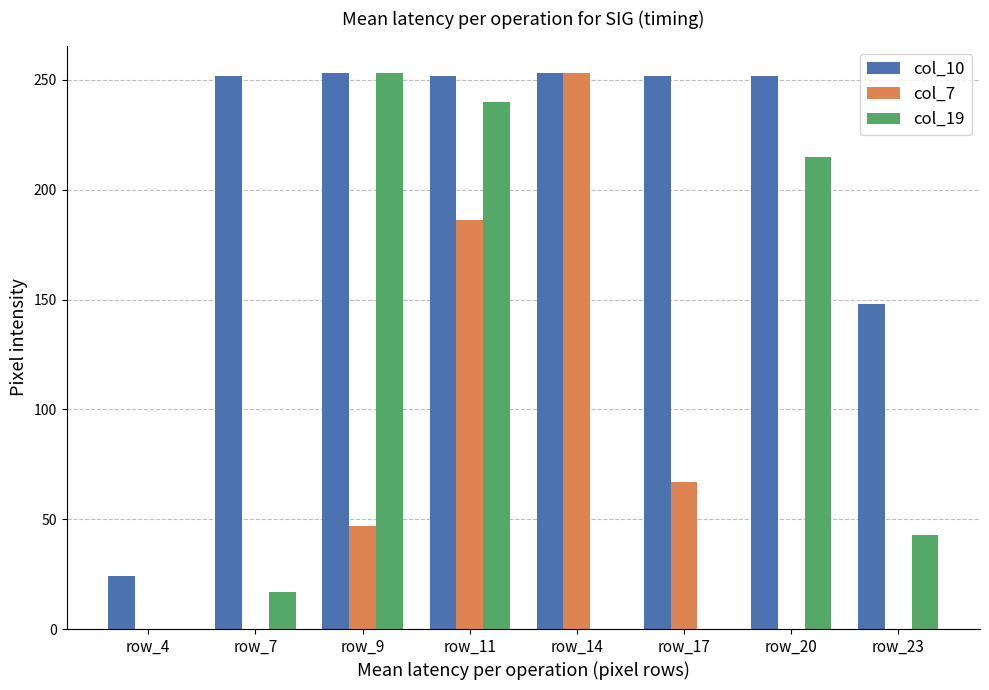

At which category is the sum across all series the highest?

row_11